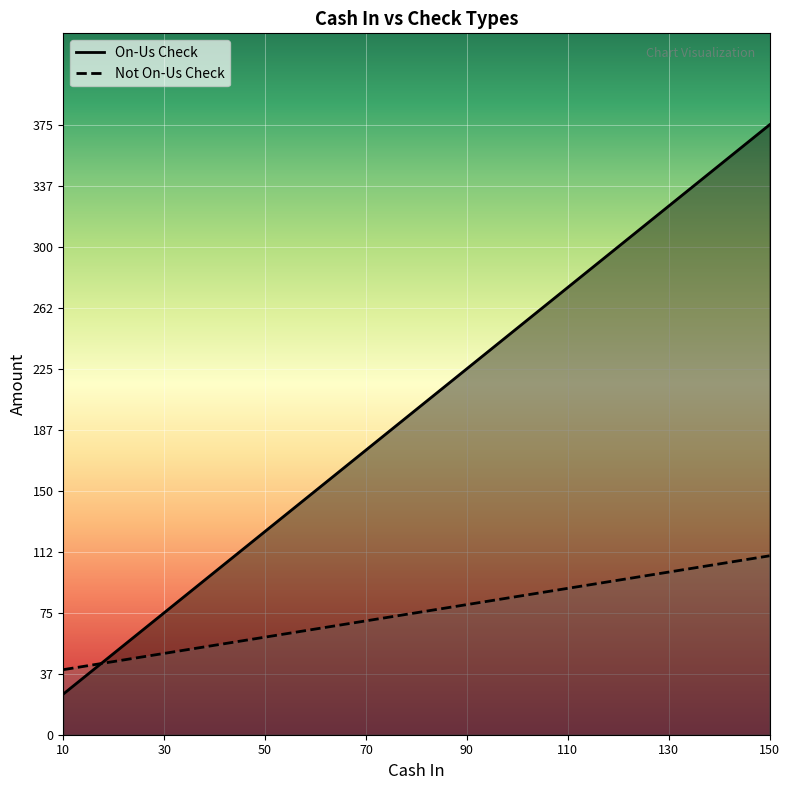

Does the chart display data point markers on the line(s)?

No